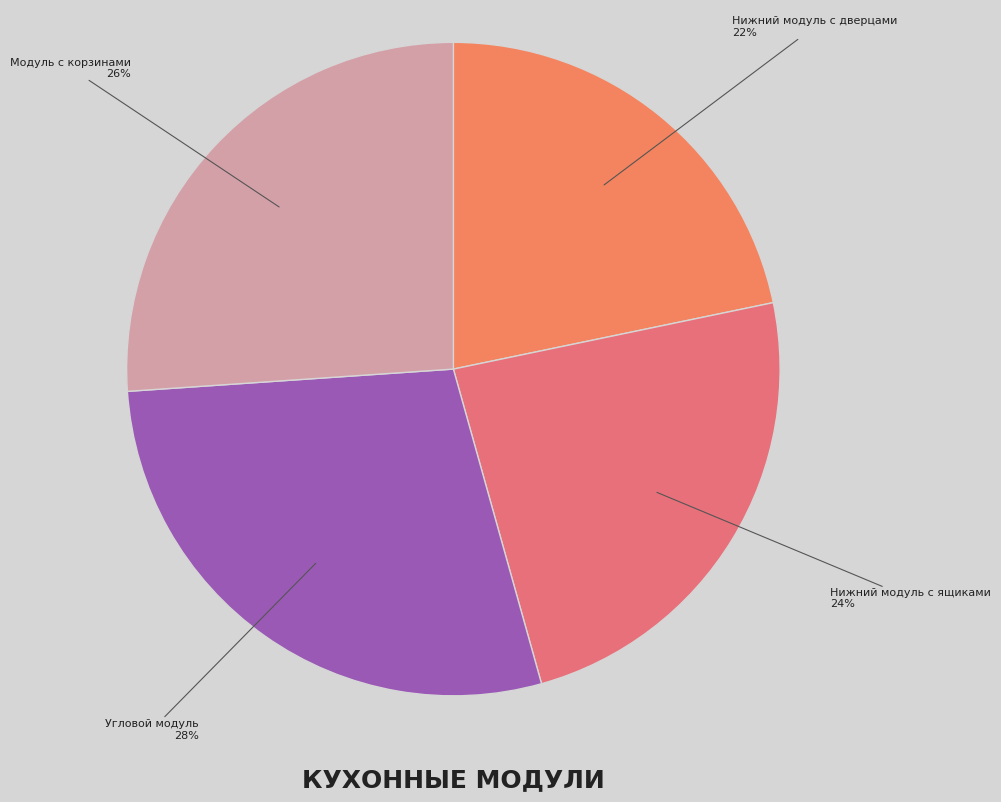

Combined, do Нижний модуль с дверцами and Модуль с корзинами account for over 50%?

No